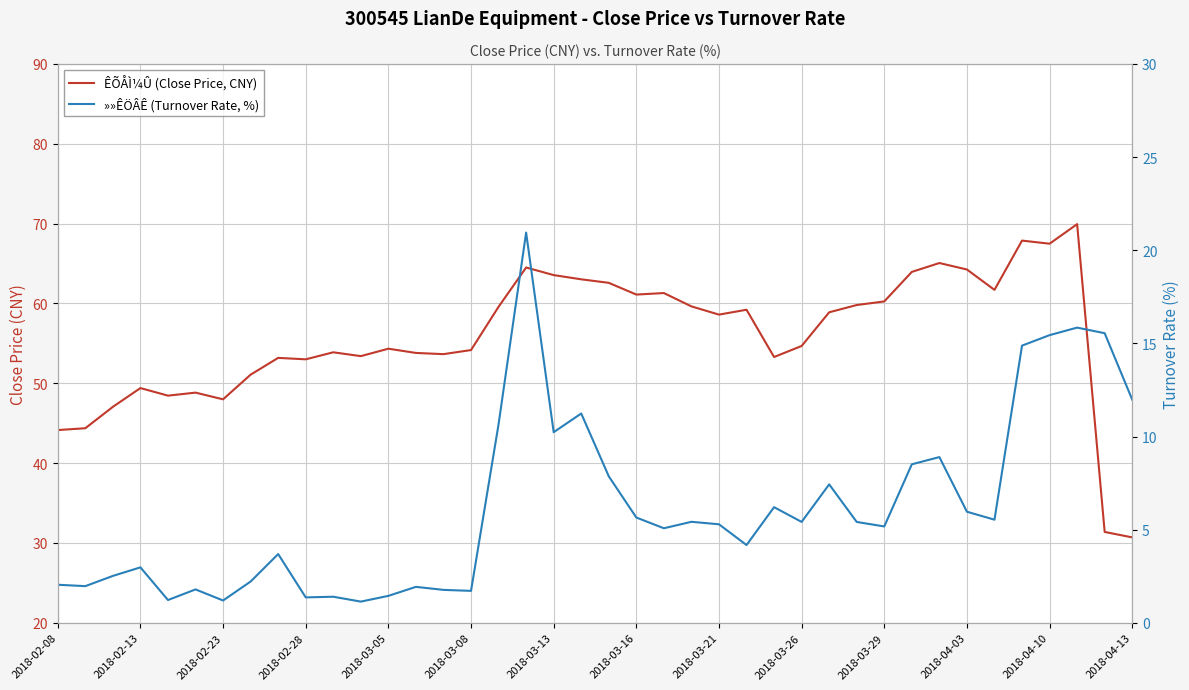

True or false: »»ÊÖÂÊ (Turnover Rate, %) and ÊÕÅÌ¼Û (Close Price, CNY) intersect in this chart.

False